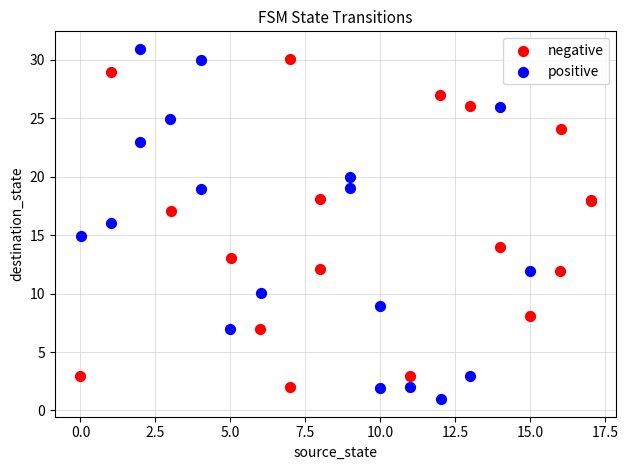

Which series reaches the minimum Y coordinate?

positive